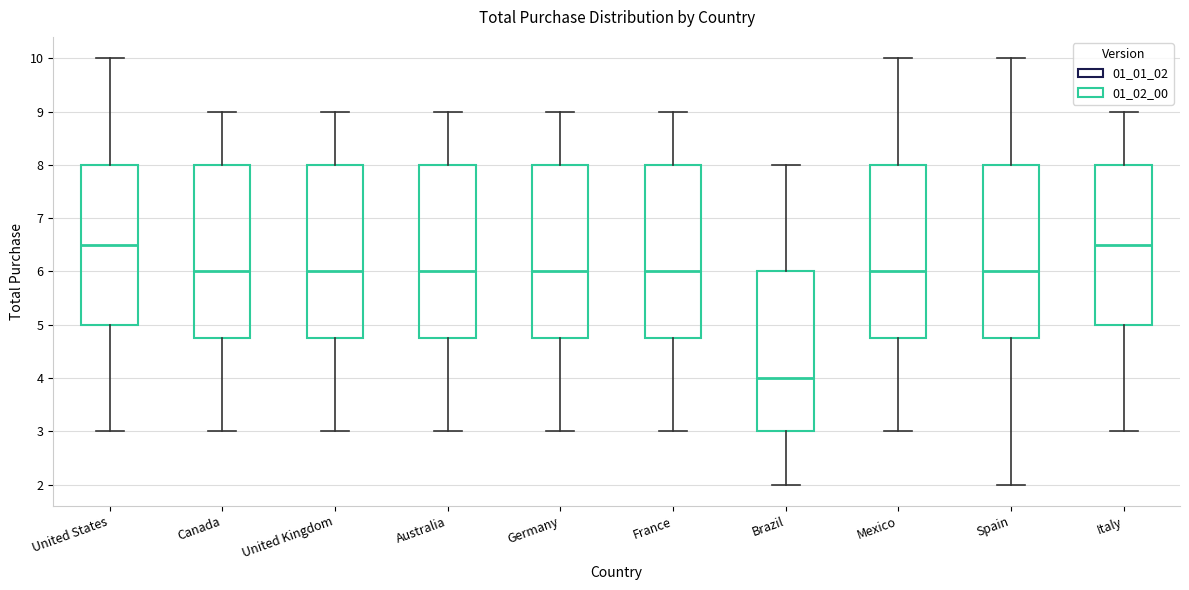

Reading left to right, transcribe this box plot: for each box, give where its median line is, the range the box spans, and where its two whiskers end, as read against the y-axis. The values are not printed on the chart, so give them approximately, as read against the axis.

United States: median 6.5, box 5.0 to 8.0, whiskers 3.0 to 10.0
Canada: median 6.0, box 4.8 to 8.0, whiskers 3.0 to 9.0
United Kingdom: median 6.0, box 4.8 to 8.0, whiskers 3.0 to 9.0
Australia: median 6.0, box 4.8 to 8.0, whiskers 3.0 to 9.0
Germany: median 6.0, box 4.8 to 8.0, whiskers 3.0 to 9.0
France: median 6.0, box 4.8 to 8.0, whiskers 3.0 to 9.0
Brazil: median 4.0, box 3.0 to 6.0, whiskers 2.0 to 8.0
Mexico: median 6.0, box 4.8 to 8.0, whiskers 3.0 to 10.0
Spain: median 6.0, box 4.8 to 8.0, whiskers 2.0 to 10.0
Italy: median 6.5, box 5.0 to 8.0, whiskers 3.0 to 9.0